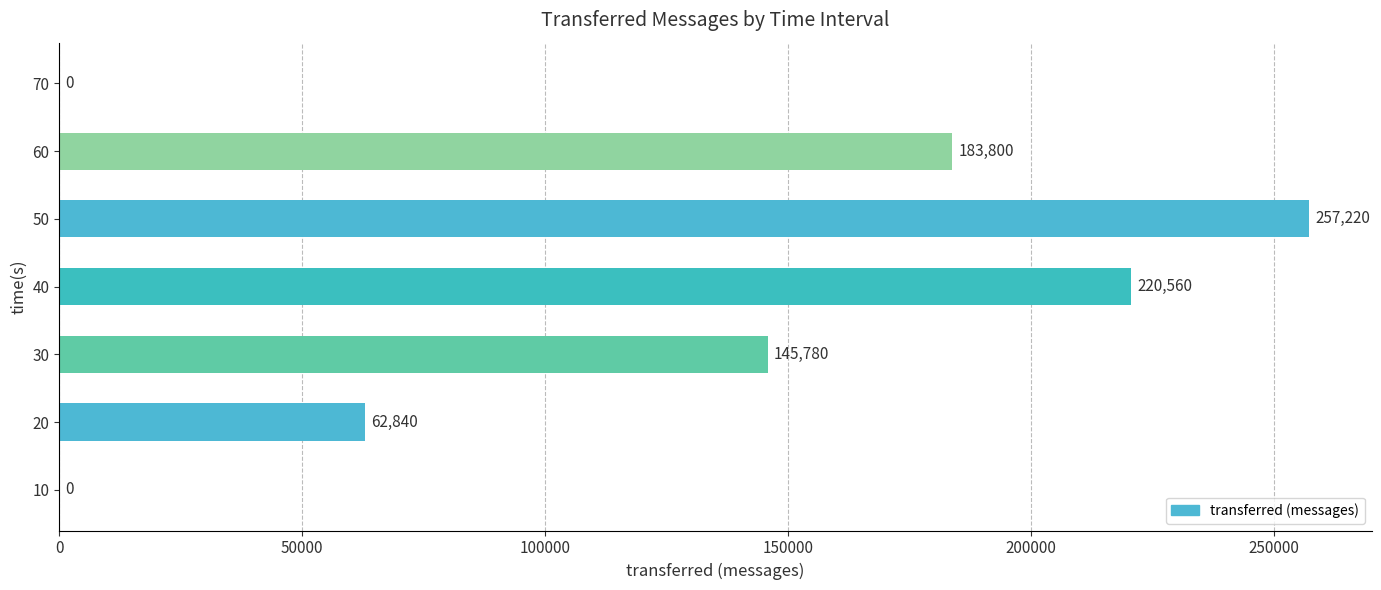

What is the ratio of the value at 20 to the value at 40?

0.3